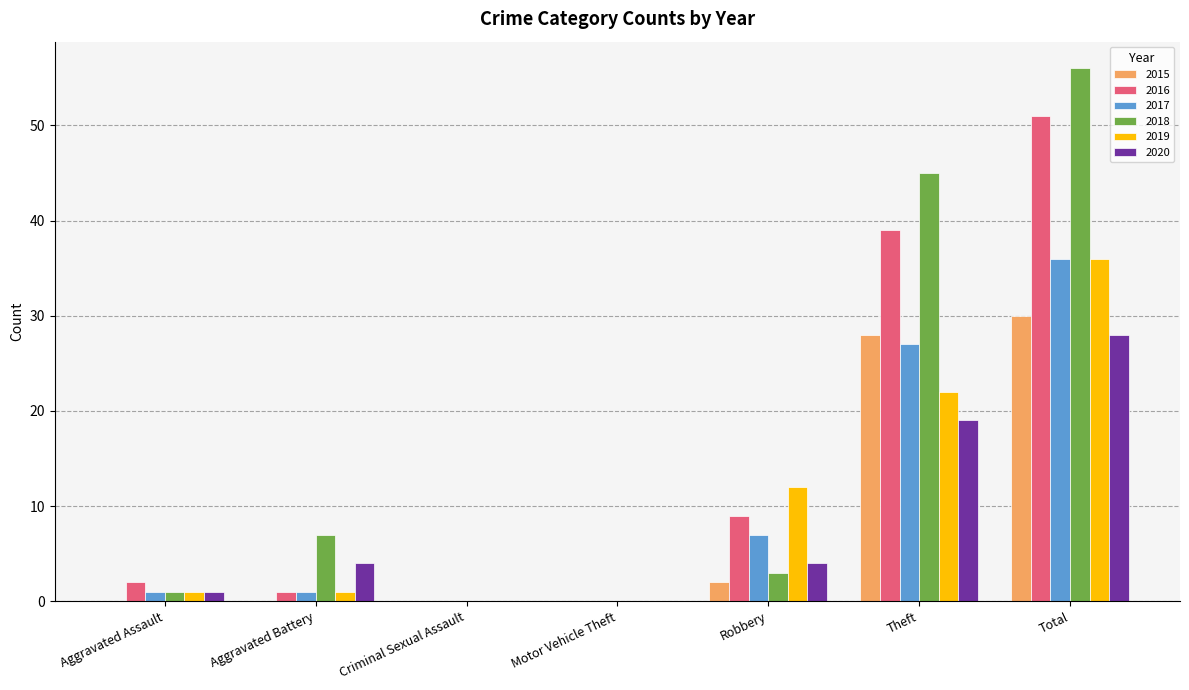

What is the sum of the 2016 values at Total and Motor Vehicle Theft?

51